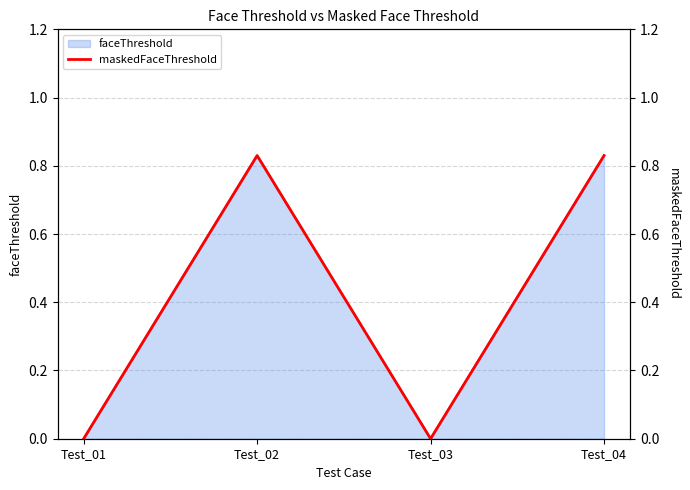

Reading left to right, what are all the values shown in this chart?

0.0	0.8	0.0	0.8